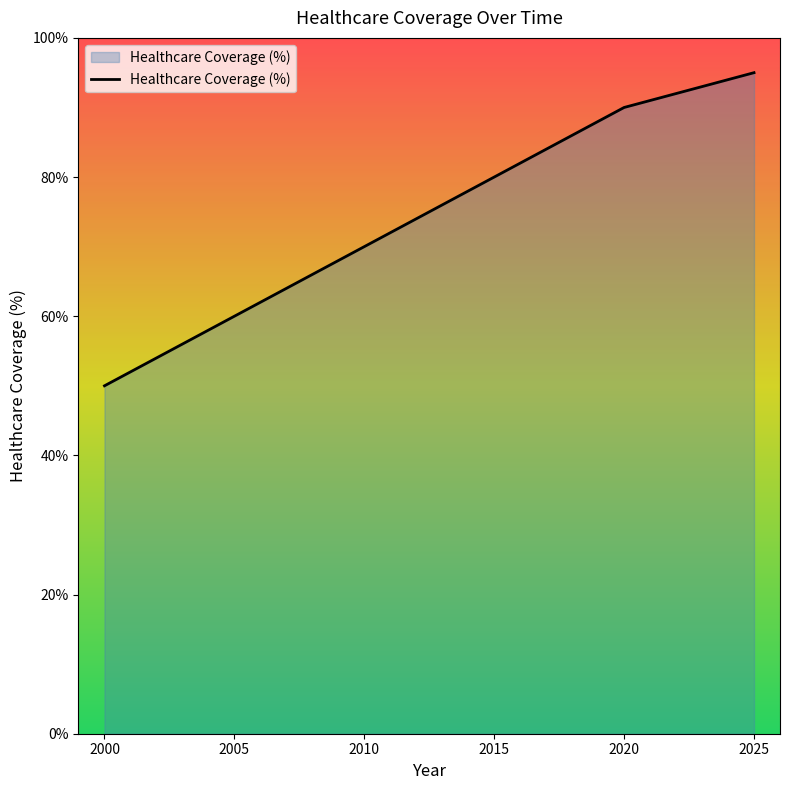

Rank the categories by value from highest to lowest.

2025, 2020, 2015, 2010, 2005, 2000